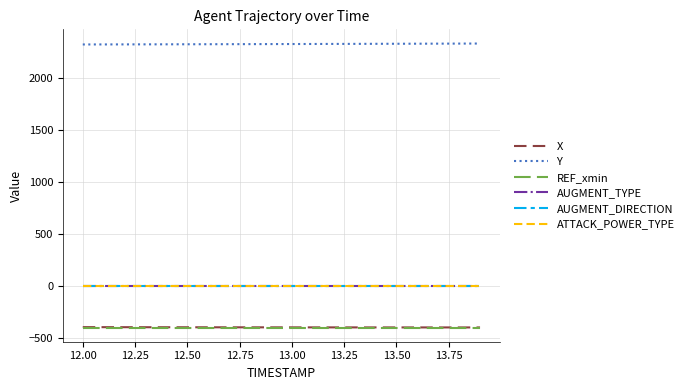

Reading left to right, extract all data points from this chart.

X: -393.9	-394.2	-394.5	-394.7	-395.0	-395.2	-395.4	-395.6	-395.7	-395.9	-396.0	-396.2	-396.3	-396.4	-396.5	-396.6	-396.7	-396.7	-396.8	-396.8
Y: 2321.3	2321.7	2322.0	2322.4	2322.8	2323.2	2323.6	2324.1	2324.5	2325.0	2325.5	2325.9	2326.5	2327.0	2327.5	2328.1	2328.6	2329.2	2329.7	2330.2
REF_xmin: -397.6	-397.6	-397.6	-397.6	-397.6	-397.6	-397.6	-397.6	-397.6	-397.6	-397.6	-397.6	-397.6	-397.6	-397.6	-397.6	-397.6	-397.6	-397.6	-397.6
AUGMENT_TYPE: 1.0	1.0	1.0	1.0	1.0	1.0	1.0	1.0	1.0	1.0	1.0	1.0	1.0	1.0	1.0	1.0	1.0	1.0	1.0	1.0
AUGMENT_DIRECTION: 0.0	0.0	0.0	0.0	0.0	0.0	0.0	0.0	0.0	0.0	0.0	0.0	0.0	0.0	0.0	0.0	0.0	0.0	0.0	0.0
ATTACK_POWER_TYPE: 1.0	1.0	1.0	1.0	1.0	1.0	1.0	1.0	1.0	1.0	1.0	1.0	1.0	1.0	1.0	1.0	1.0	1.0	1.0	1.0